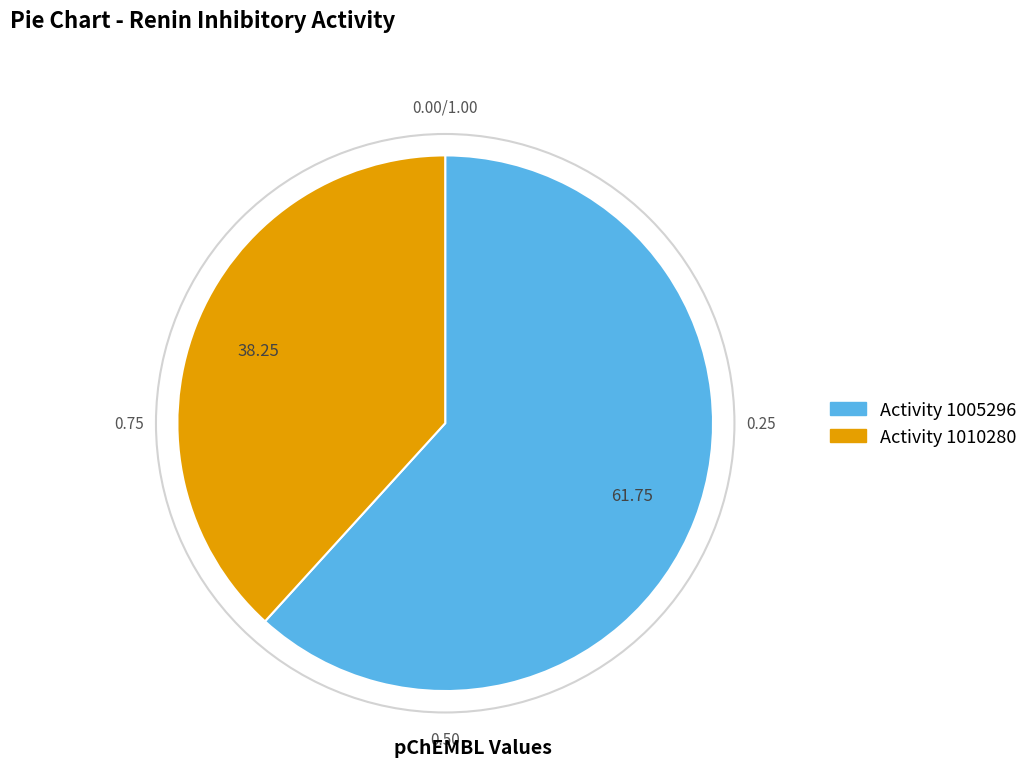

Is there any slice that represents more than half of the pie?

Yes